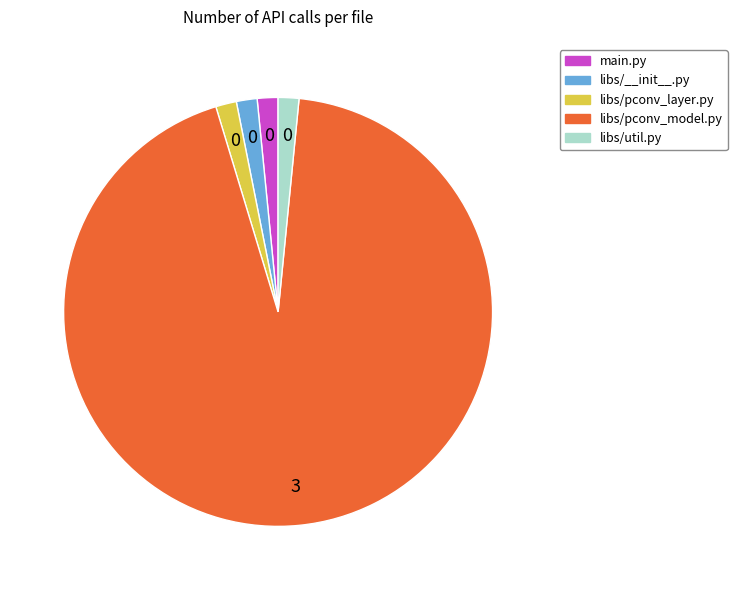

What is the ratio of the value at libs/util.py to the value at libs/__init__.py?

1.0